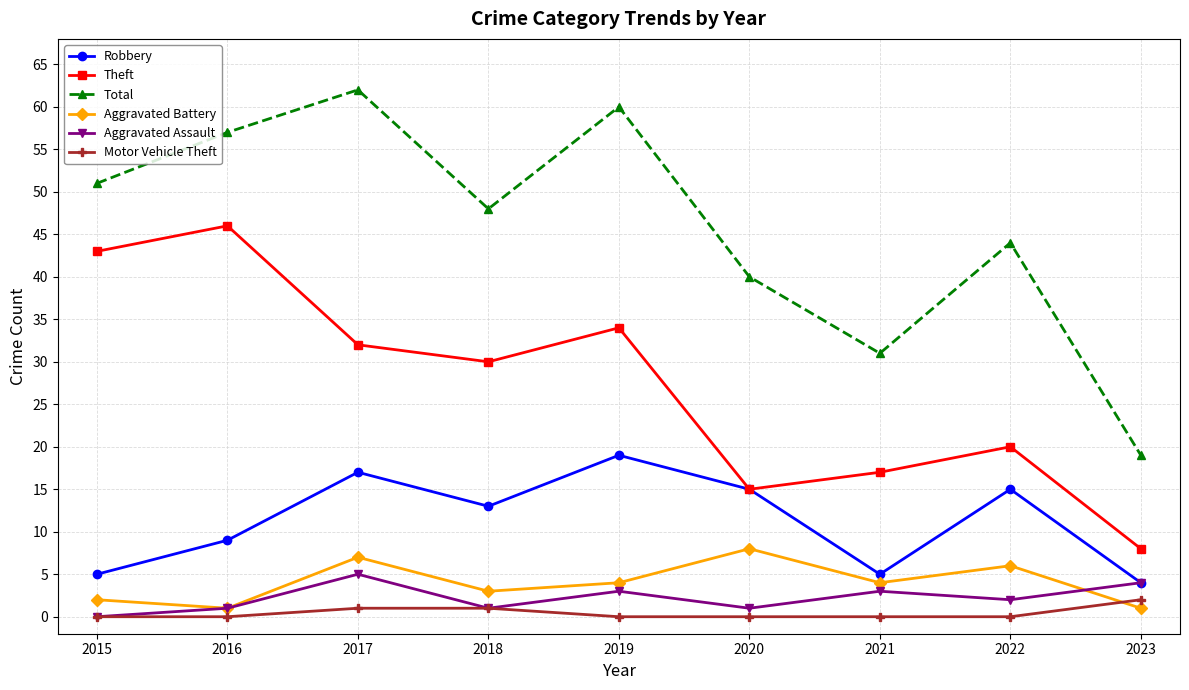

What are all the series names shown in the legend?

Robbery, Theft, Total, Aggravated Battery, Aggravated Assault, Motor Vehicle Theft